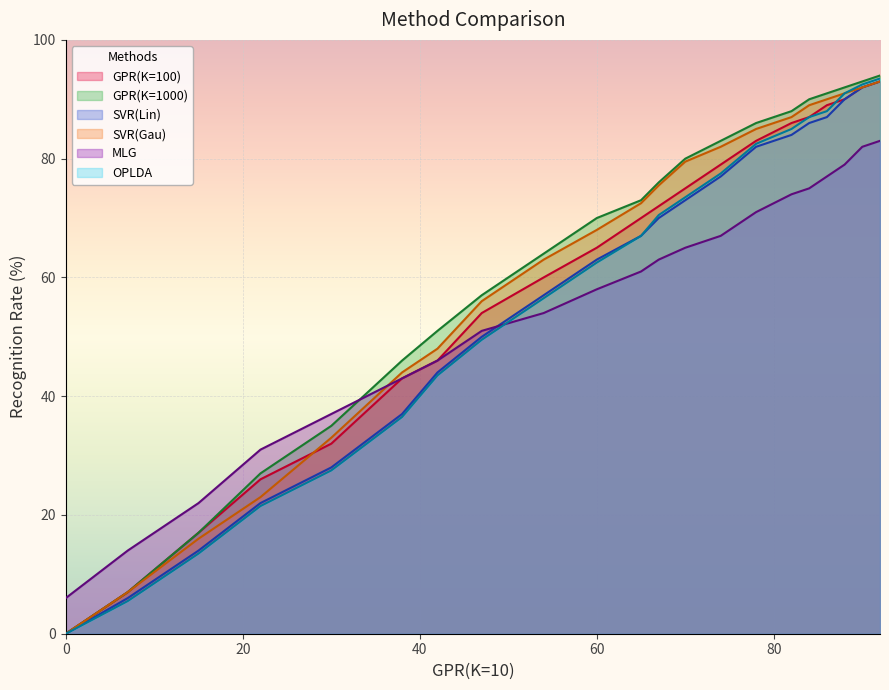

Reading left to right, list all the values displayed in this chart.

GPR(K=100): 0.0	7.0	17.0	26.0	32.0	43.0	46.0	54.0	60.0	65.0	70.0	72.0	75.0	79.0	83.0	86.0	87.0	89.0	90.0	92.0	93.0
GPR(K=1000): 0.0	7.0	17.0	27.0	35.0	46.0	51.0	57.0	64.0	70.0	73.0	76.0	80.0	83.0	86.0	88.0	90.0	91.0	92.0	93.0	94.0
SVR(Lin): 0.0	6.0	14.0	22.0	28.0	37.0	44.0	50.0	57.0	63.0	67.0	70.0	73.0	77.0	82.0	84.0	86.0	87.0	90.0	92.0	93.0
SVR(Gau): 0.0	7.0	16.0	23.0	33.0	44.0	48.0	56.0	63.0	68.0	72.5	75.5	79.5	82.0	85.0	87.0	89.0	90.0	91.0	92.0	93.0
MLG: 6.0	14.0	22.0	31.0	37.0	43.0	46.0	51.0	54.0	58.0	61.0	63.0	65.0	67.0	71.0	74.0	75.0	77.0	79.0	82.0	83.0
OPLDA: 0.0	5.5	13.5	21.5	27.5	36.5	43.5	49.5	56.5	62.5	67.0	70.5	73.5	77.5	82.5	85.0	87.0	88.0	91.0	92.5	93.5